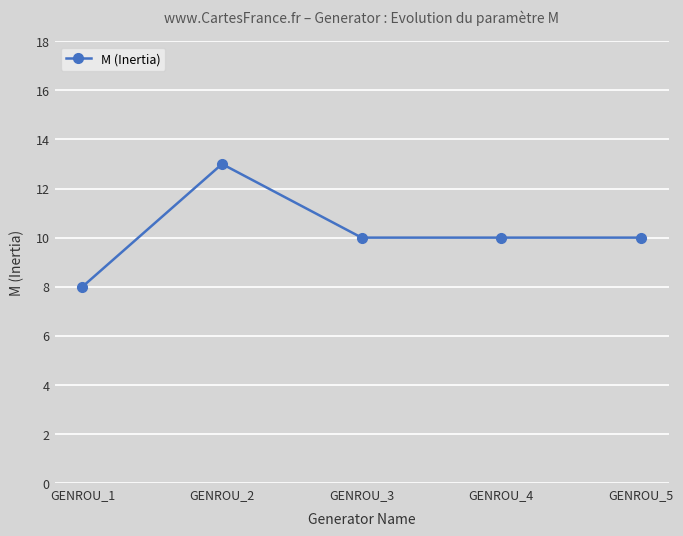

What is the approximate value at GENROU_5?

10